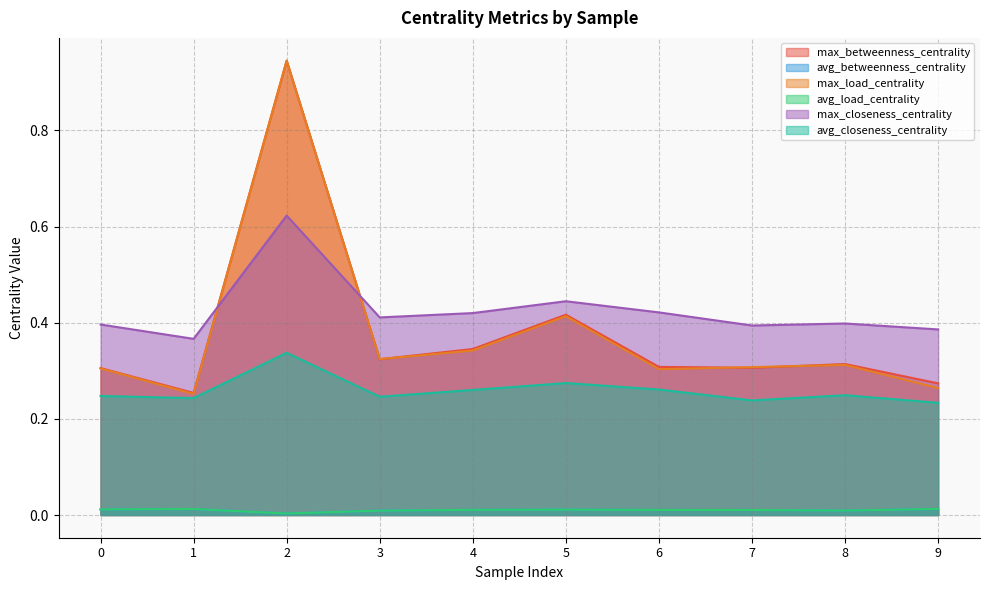

At 6, list the series in order from smallest to largest.

avg_betweenness_centrality, avg_load_centrality, avg_closeness_centrality, max_load_centrality, max_betweenness_centrality, max_closeness_centrality